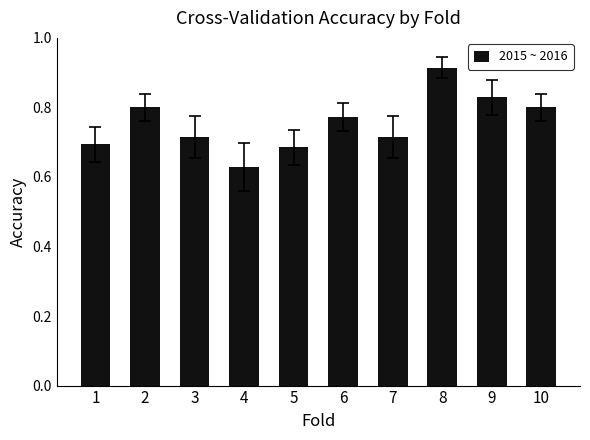

Where is the data nearest to the value 0?

4